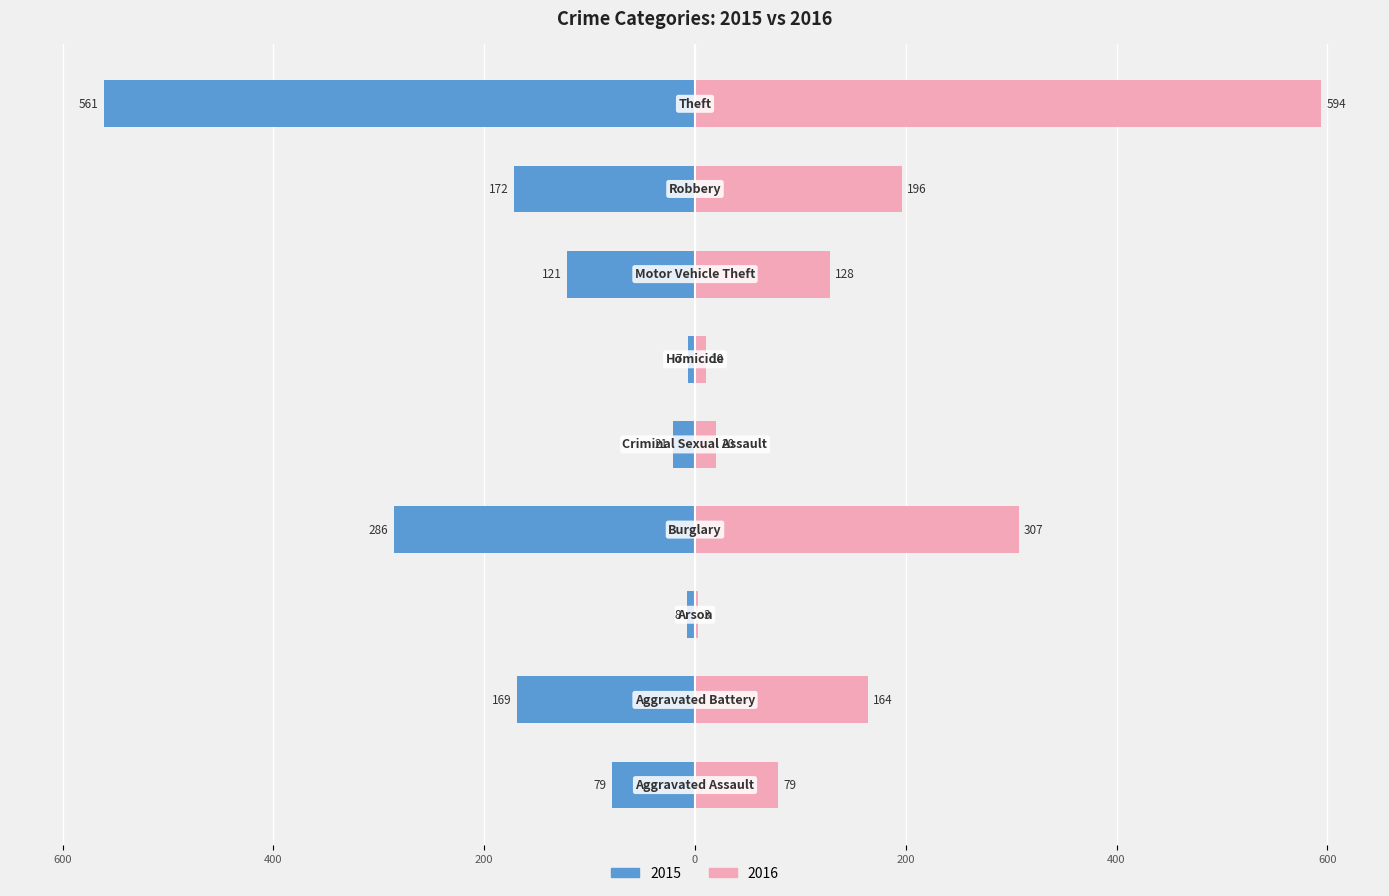

Reading right to left, list all the values displayed in this chart.

2015: -561	-172	-121	-7	-21	-286	-8	-169	-79
2016: 594	196	128	10	20	307	3	164	79